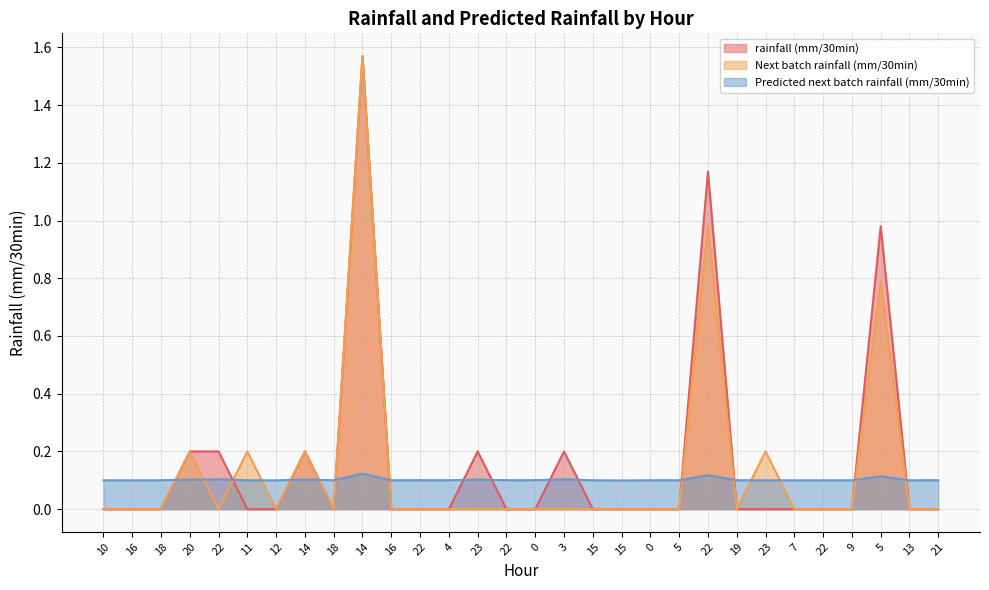

Reading left to right, what are all the values shown in this chart?

rainfall (mm/30min): 10=0.0	16=0.0	18=0.0	20=0.2	22=0.2	11=0.0	12=0.0	14=0.2	18=0.0	14=1.6	16=0.0	22=0.0	4=0.0	23=0.2	22=0.0	0=0.0	3=0.2	15=0.0	15=0.0	0=0.0	5=0.0	22=1.2	19=0.0	23=0.0	7=0.0	22=0.0	9=0.0	5=1.0	13=0.0	21=0.0
Next batch rainfall (mm/30min): 10=0.0	16=0.0	18=0.0	20=0.2	22=0.0	11=0.2	12=0.0	14=0.2	18=0.0	14=1.6	16=0.0	22=0.0	4=0.0	23=0.0	22=0.0	0=0.0	3=0.0	15=0.0	15=0.0	0=0.0	5=0.0	22=1.0	19=0.0	23=0.2	7=0.0	22=0.0	9=0.0	5=0.8	13=0.0	21=0.0
Predicted next batch rainfall (mm/30min): 10=0.1	16=0.1	18=0.1	20=0.1	22=0.1	11=0.1	12=0.1	14=0.1	18=0.1	14=0.1	16=0.1	22=0.1	4=0.1	23=0.1	22=0.1	0=0.1	3=0.1	15=0.1	15=0.1	0=0.1	5=0.1	22=0.1	19=0.1	23=0.1	7=0.1	22=0.1	9=0.1	5=0.1	13=0.1	21=0.1